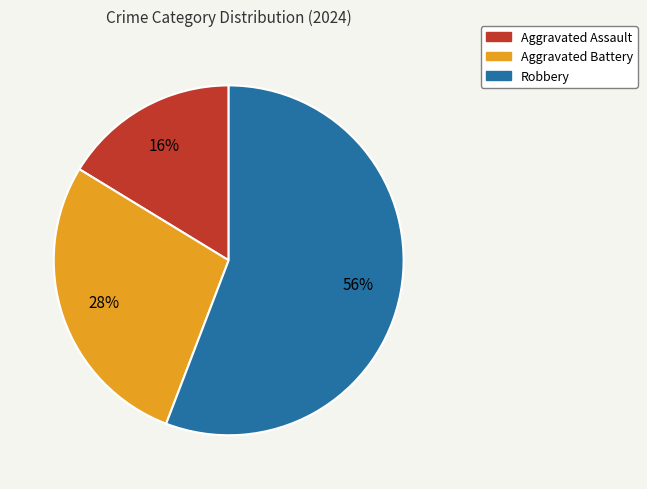

To the nearest percent, what is the difference between the largest and smallest slice percentages?

40%